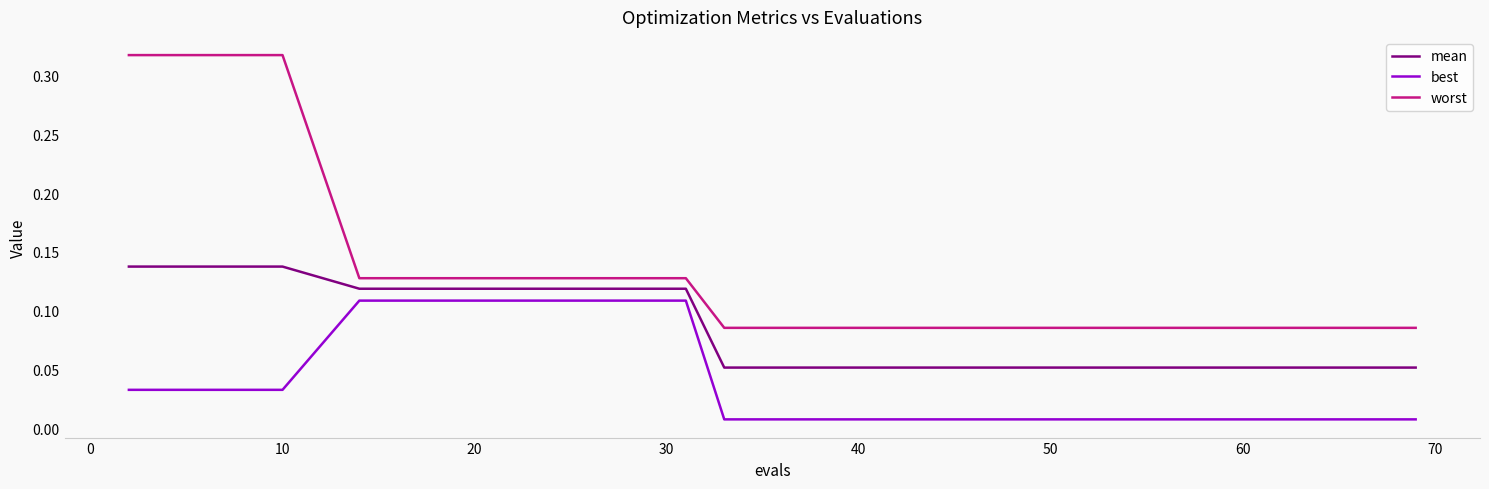

True or false: worst and mean intersect in this chart.

False